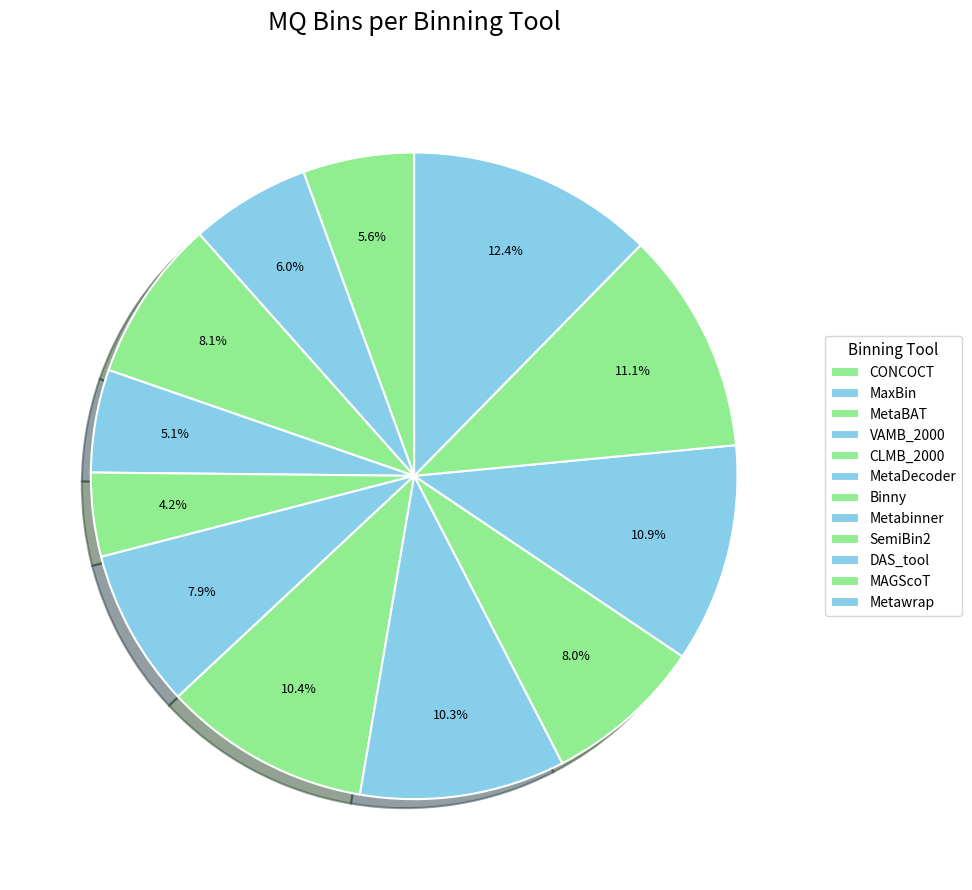

How many slices are in this pie chart?

12